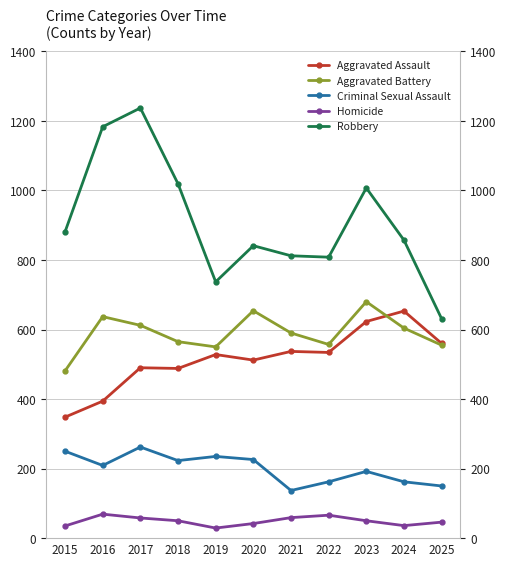

The Criminal Sexual Assault series shows 262 at 2017. True or false?

True